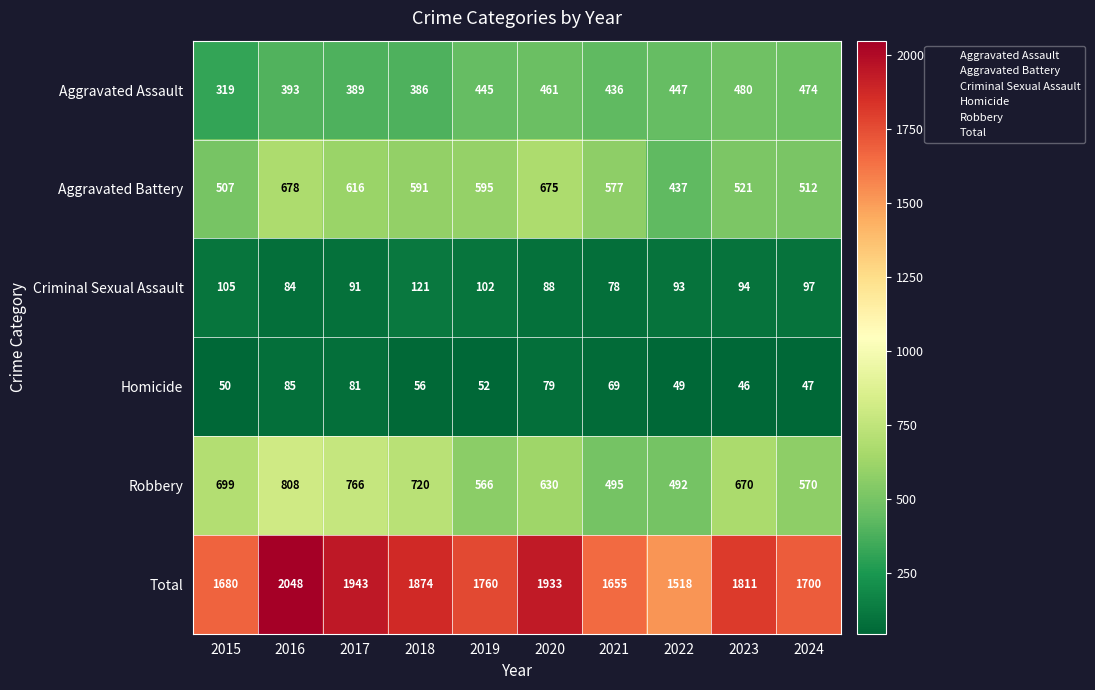

What is the minimum value shown in the chart?

46